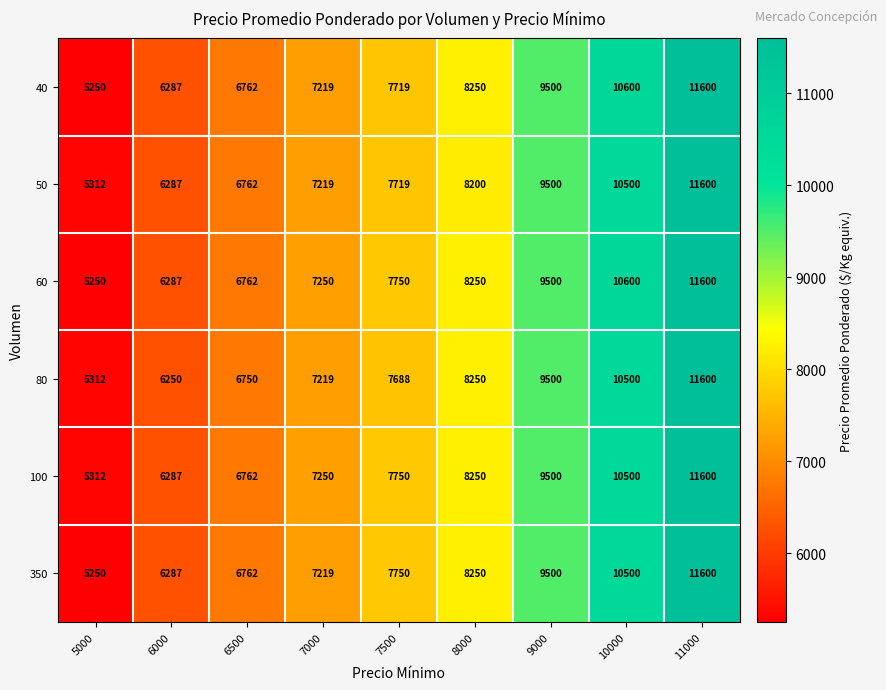

How many categories are shown in the chart?

9